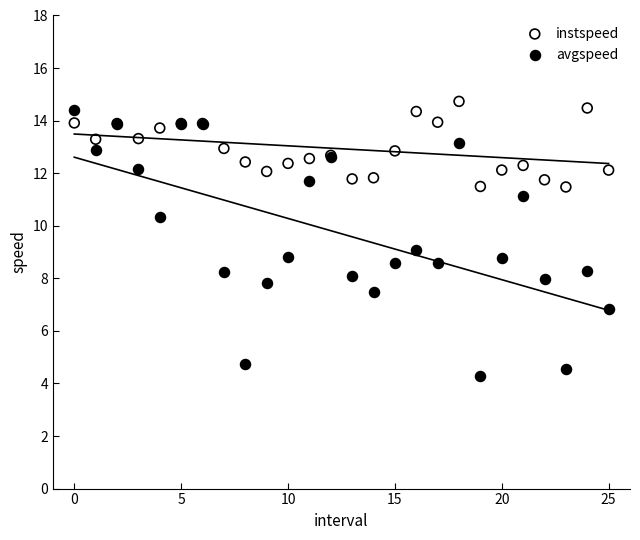

Which series has the largest Y range (max minus min)?

avgspeed